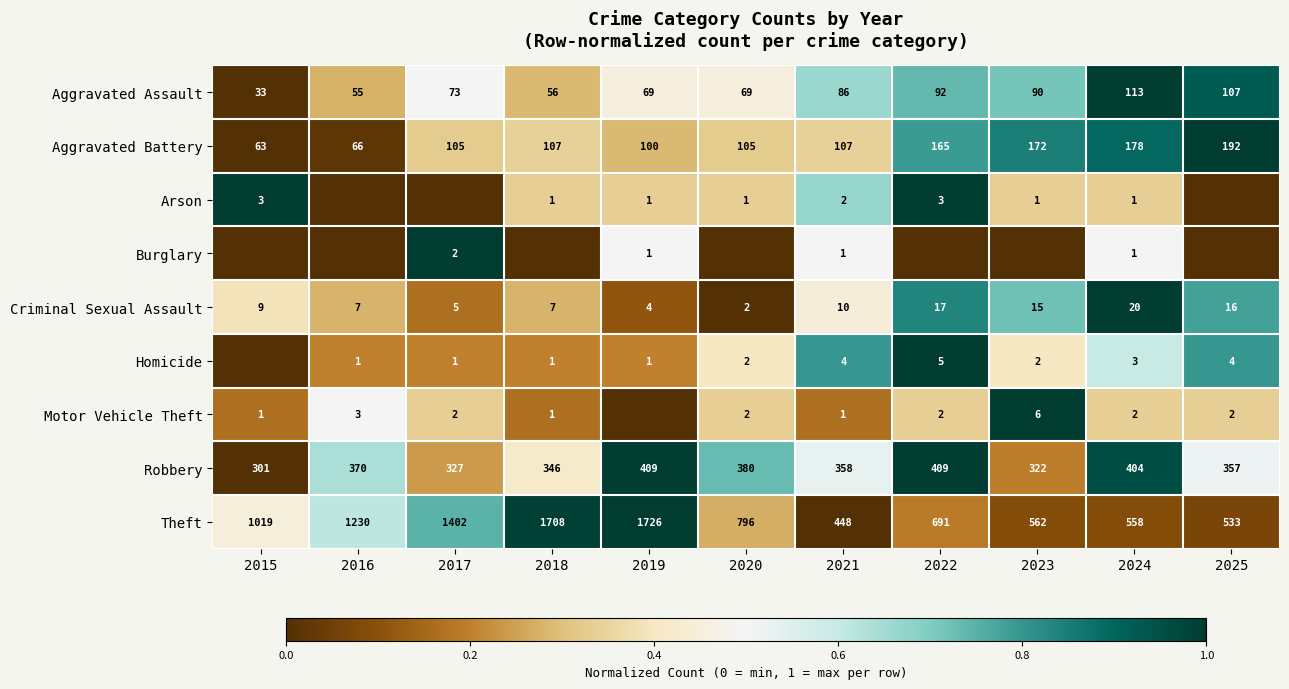

What is the approximate value of Criminal Sexual Assault at 2016?

7